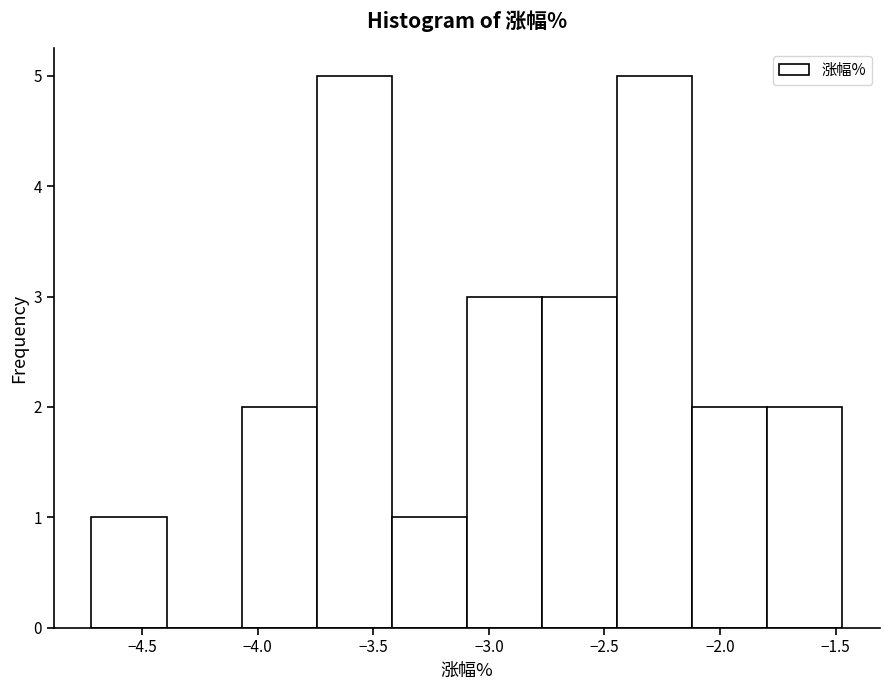

Reading left to right, transcribe this chart: for each bar, give the range it covers on the x-axis and its height. Neither the bar edges nor the heights are printed on the chart, so give them approximately, as read against the axes.

-4.720 to -4.395: 1
-4.395 to -4.070: 0
-4.070 to -3.745: 2
-3.745 to -3.420: 5
-3.420 to -3.095: 1
-3.095 to -2.770: 3
-2.770 to -2.445: 3
-2.445 to -2.120: 5
-2.120 to -1.795: 2
-1.795 to -1.470: 2